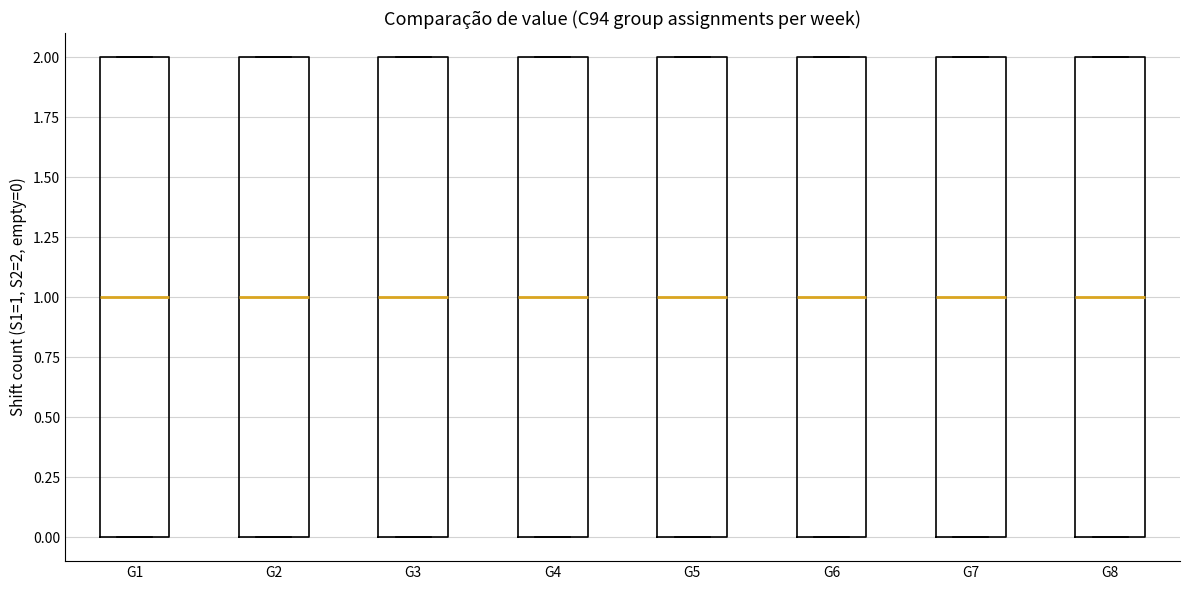

Reading left to right, transcribe this box plot: for each box, give where its median line is, the range the box spans, and where its two whiskers end, as read against the y-axis. The values are not printed on the chart, so give them approximately, as read against the axis.

G1: median 1, box 0 to 2, whiskers 0 to 2
G2: median 1, box 0 to 2, whiskers 0 to 2
G3: median 1, box 0 to 2, whiskers 0 to 2
G4: median 1, box 0 to 2, whiskers 0 to 2
G5: median 1, box 0 to 2, whiskers 0 to 2
G6: median 1, box 0 to 2, whiskers 0 to 2
G7: median 1, box 0 to 2, whiskers 0 to 2
G8: median 1, box 0 to 2, whiskers 0 to 2